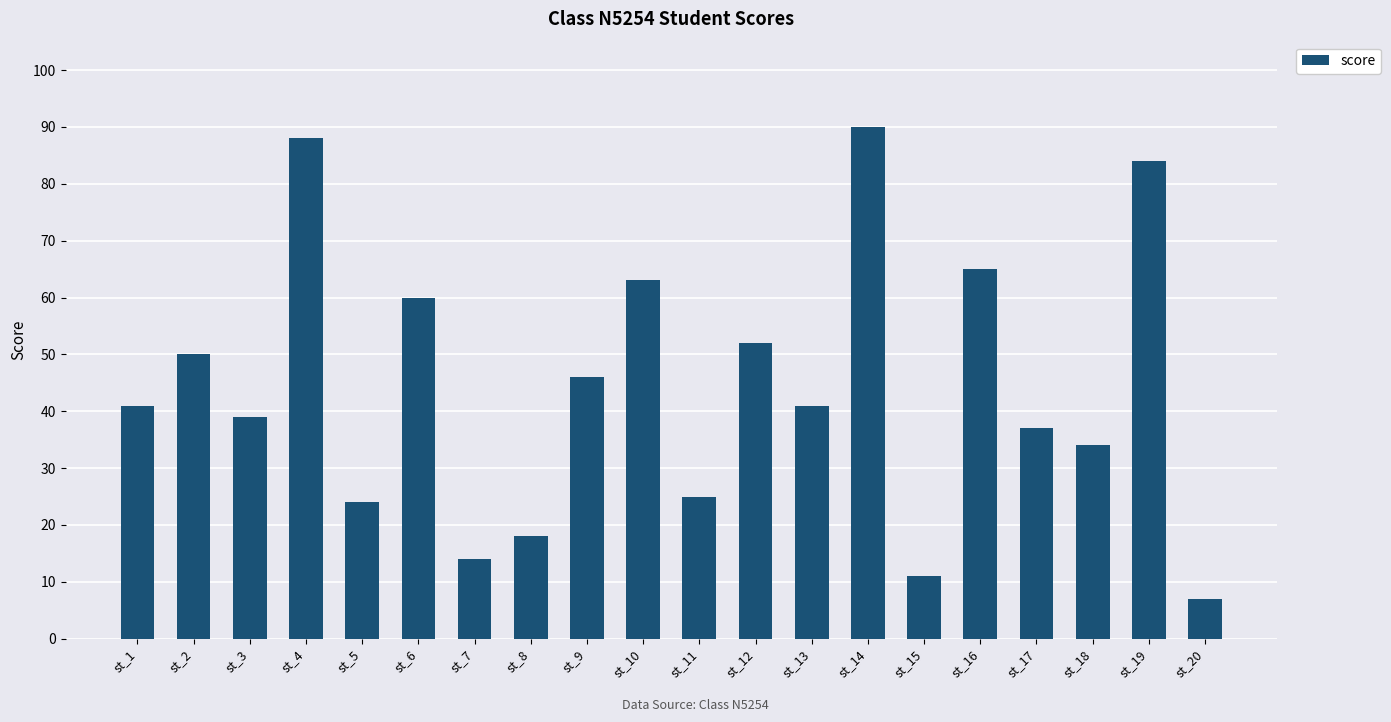

What is the value of the 7th bar from the left?

14